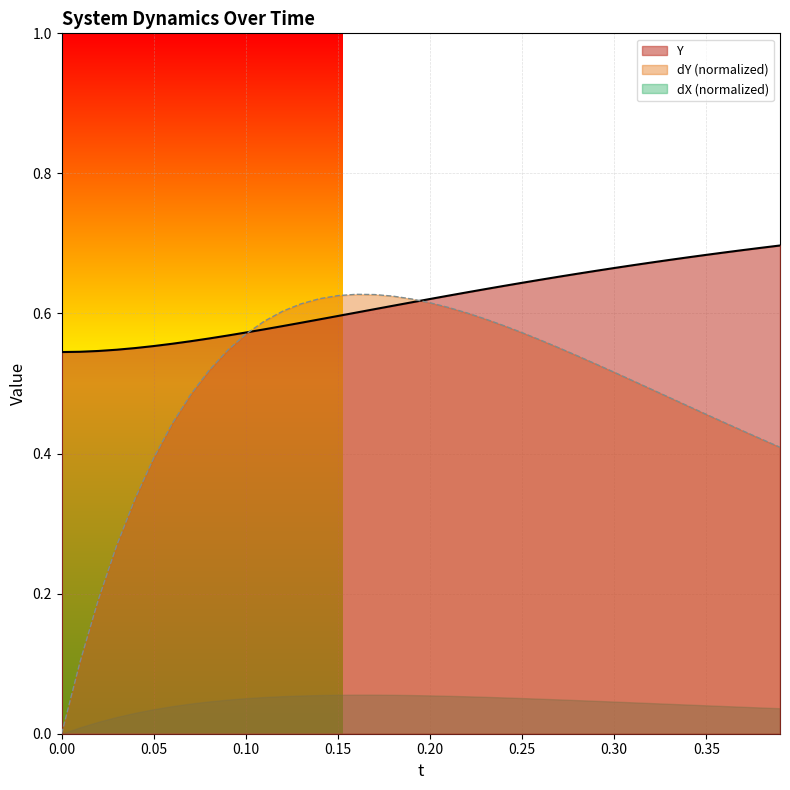

Which series has the largest total across all categories?

Y